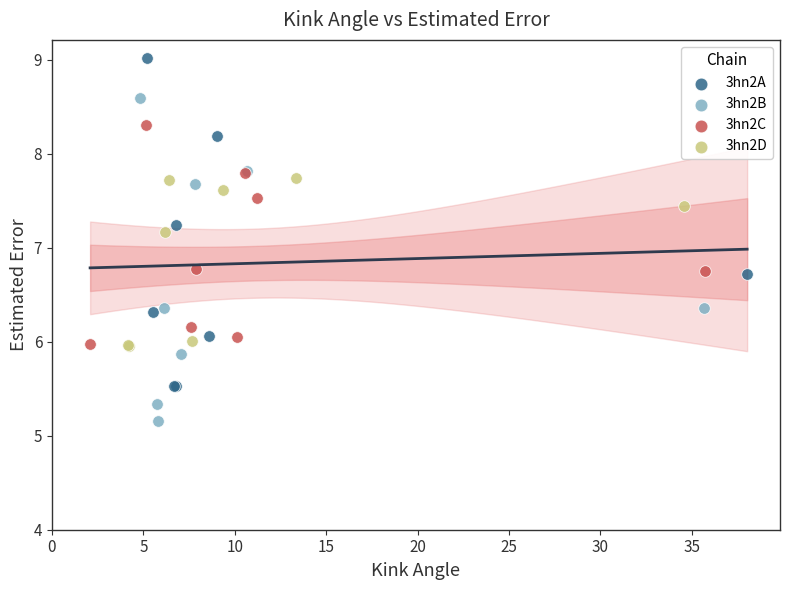

Which series reaches the minimum Y coordinate?

3hn2B